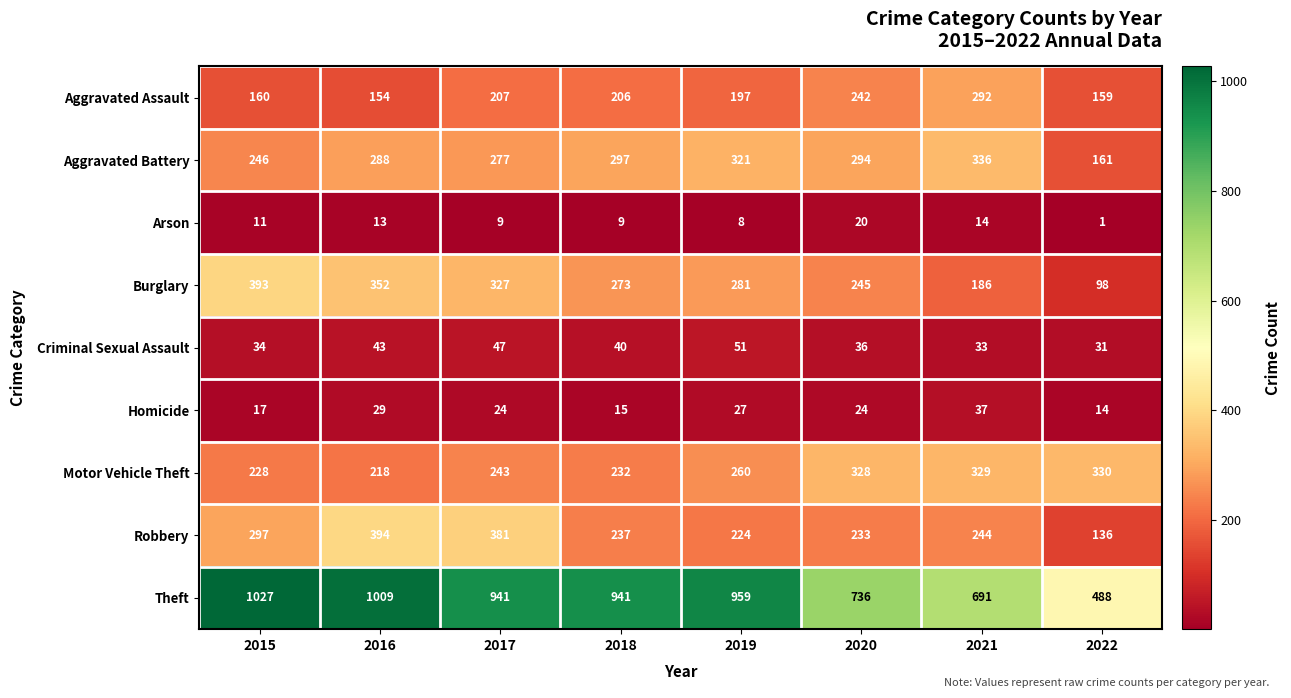

Which label corresponds to the smallest value in the chart?

2022